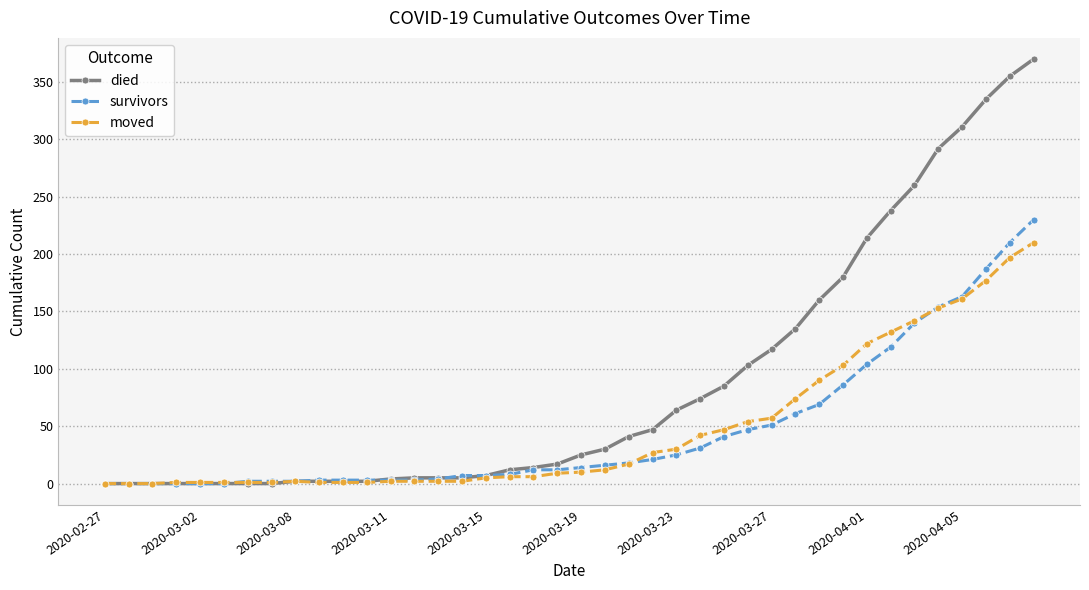

At how many categories does at least one series exceed 342?

2